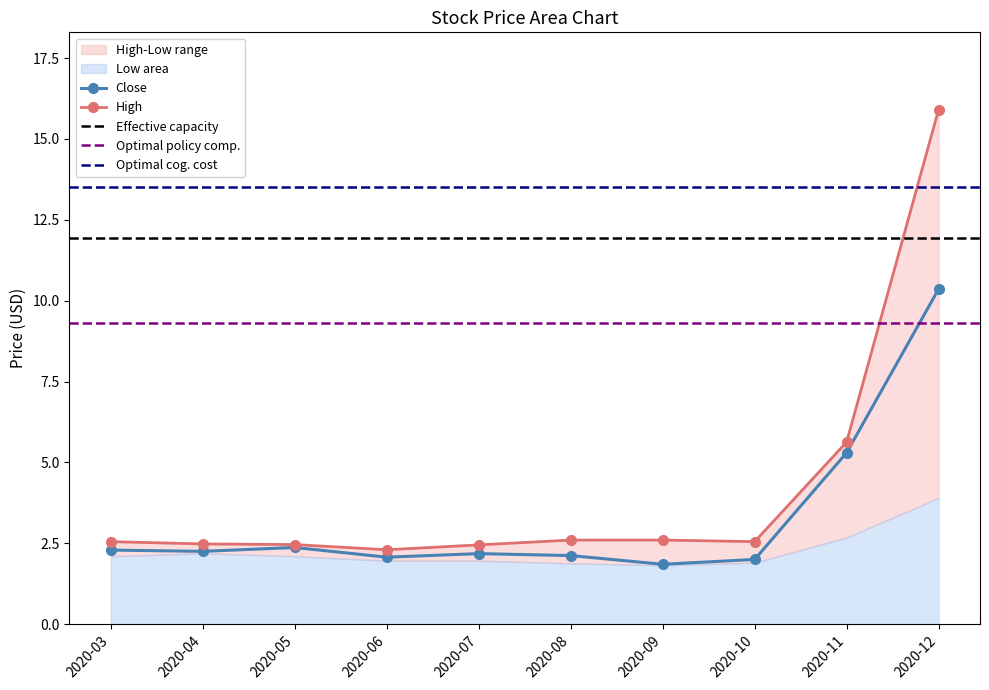

Which series has the largest total across all categories?

High